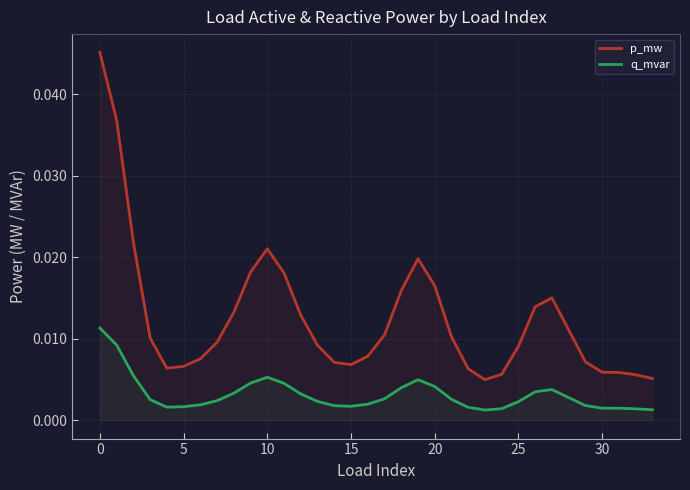

Rank the series by their average value, from highest to lowest.

p_mw, q_mvar